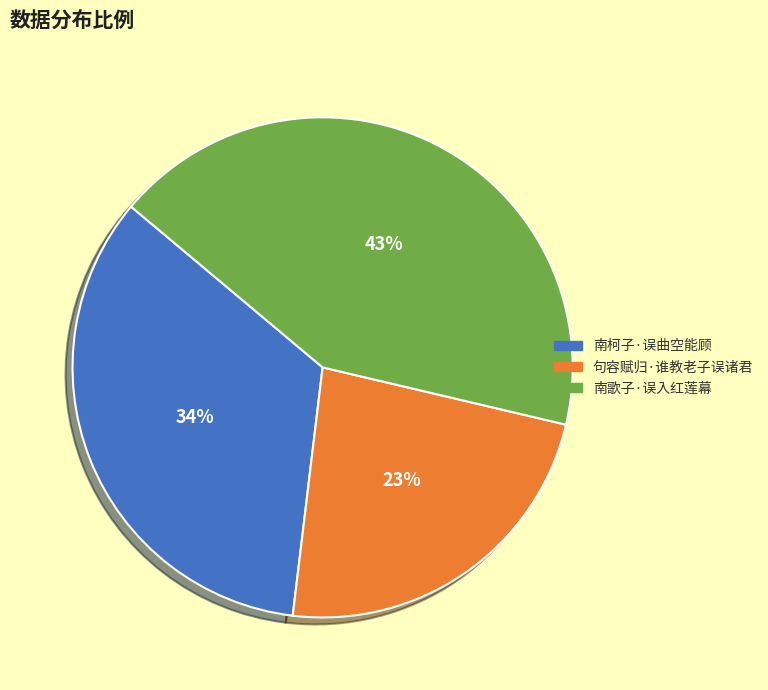

Is it true that 南歌子·误入红莲幕 is 28% of the pie?

False